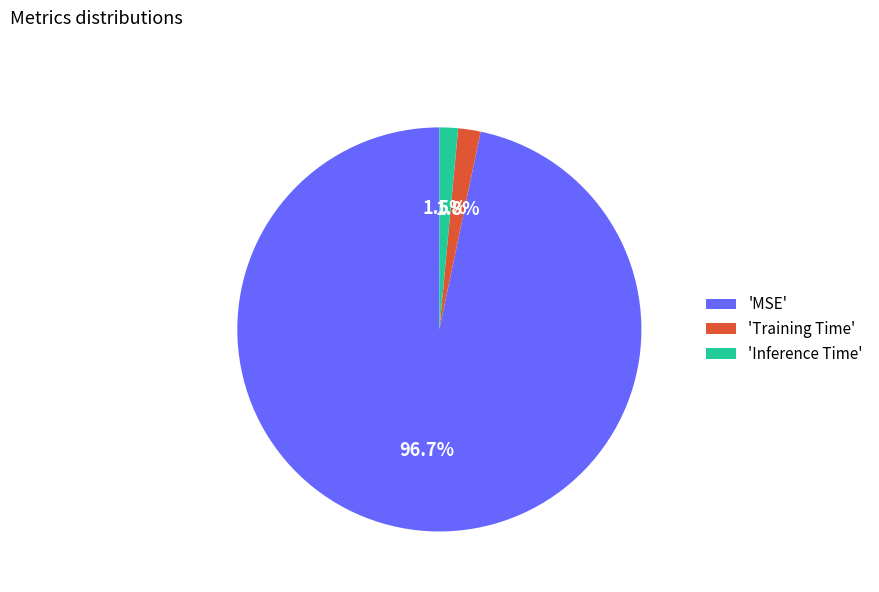

Which slice represents more than half of the pie?

'MSE'